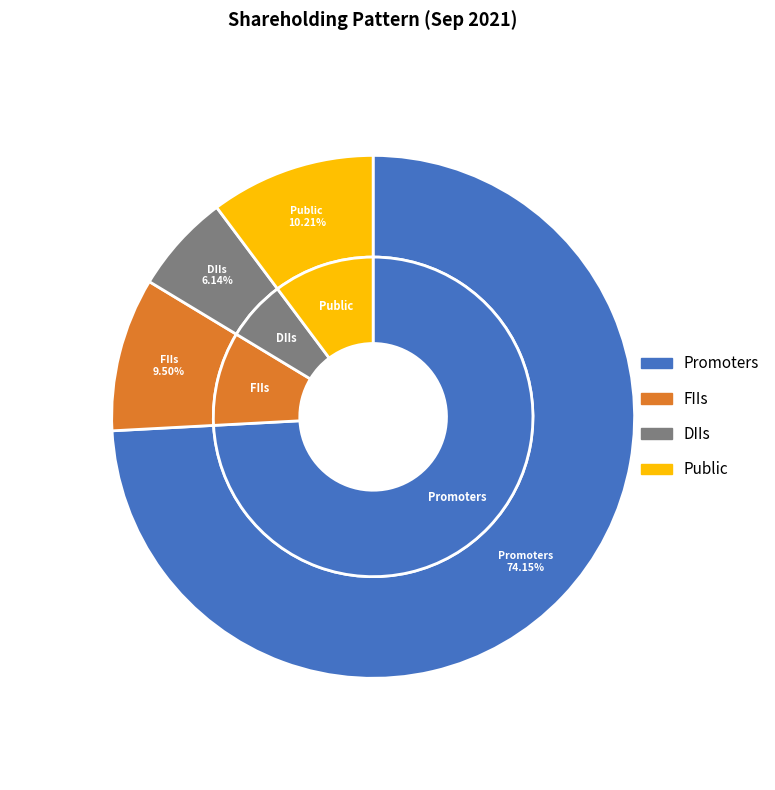

Do FIIs and Promoters together represent more than half of the pie?

Yes